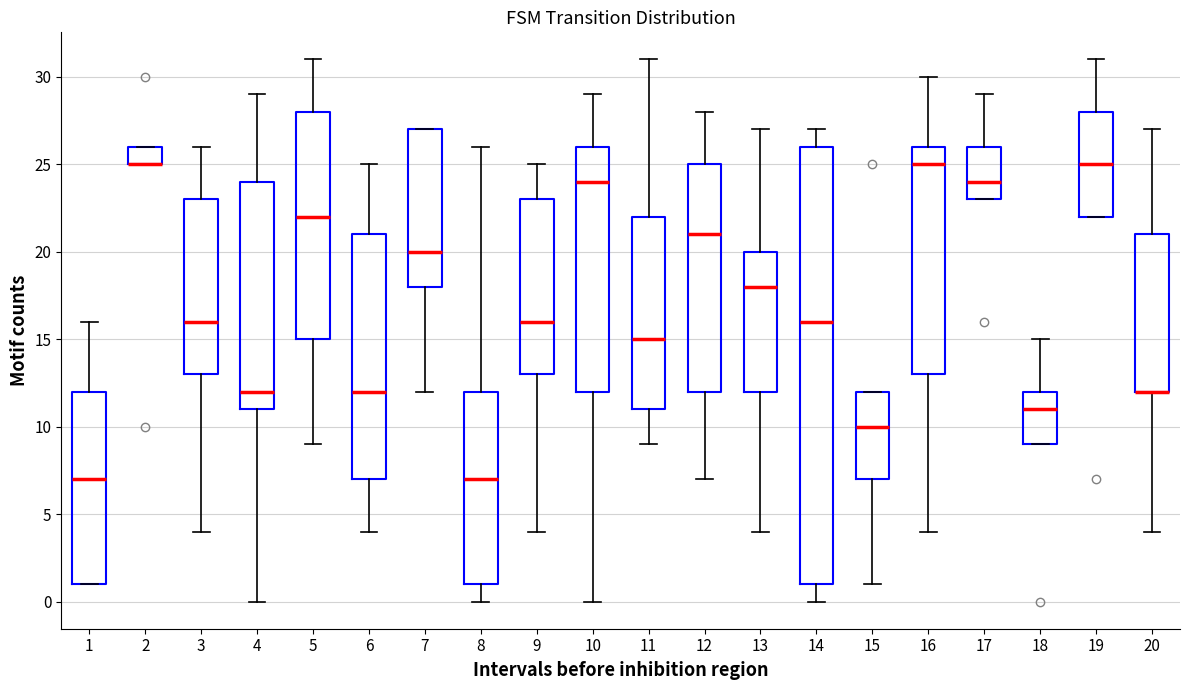

Reading left to right, transcribe this box plot: for each box, give where its median line is, the range the box spans, and where its two whiskers end, as read against the y-axis. The values are not printed on the chart, so give them approximately, as read against the axis.

1: median 7, box 1 to 12, whiskers 1 to 16
2: median 25 (drawn on the box's lower edge), box 25 to 26, whiskers 25 to 26
3: median 16, box 13 to 23, whiskers 4 to 26
4: median 12, box 11 to 24, whiskers 0 to 29
5: median 22, box 15 to 28, whiskers 9 to 31
6: median 12, box 7 to 21, whiskers 4 to 25
7: median 20, box 18 to 27, whiskers 12 to 27
8: median 7, box 1 to 12, whiskers 0 to 26
9: median 16, box 13 to 23, whiskers 4 to 25
10: median 24, box 12 to 26, whiskers 0 to 29
11: median 15, box 11 to 22, whiskers 9 to 31
12: median 21, box 12 to 25, whiskers 7 to 28
13: median 18, box 12 to 20, whiskers 4 to 27
14: median 16, box 1 to 26, whiskers 0 to 27
15: median 10, box 7 to 12, whiskers 1 to 12
16: median 25, box 13 to 26, whiskers 4 to 30
17: median 24, box 23 to 26, whiskers 23 to 29
18: median 11, box 9 to 12, whiskers 9 to 15
19: median 25, box 22 to 28, whiskers 22 to 31
20: median 12 (drawn on the box's lower edge), box 12 to 21, whiskers 4 to 27